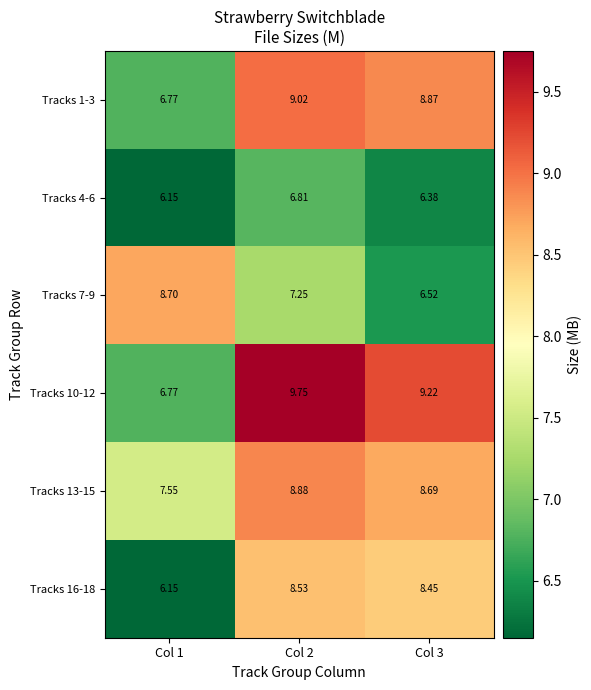

Is the value of Tracks 16-18 at Col 1 greater than the value of Tracks 7-9 at Col 3?

No